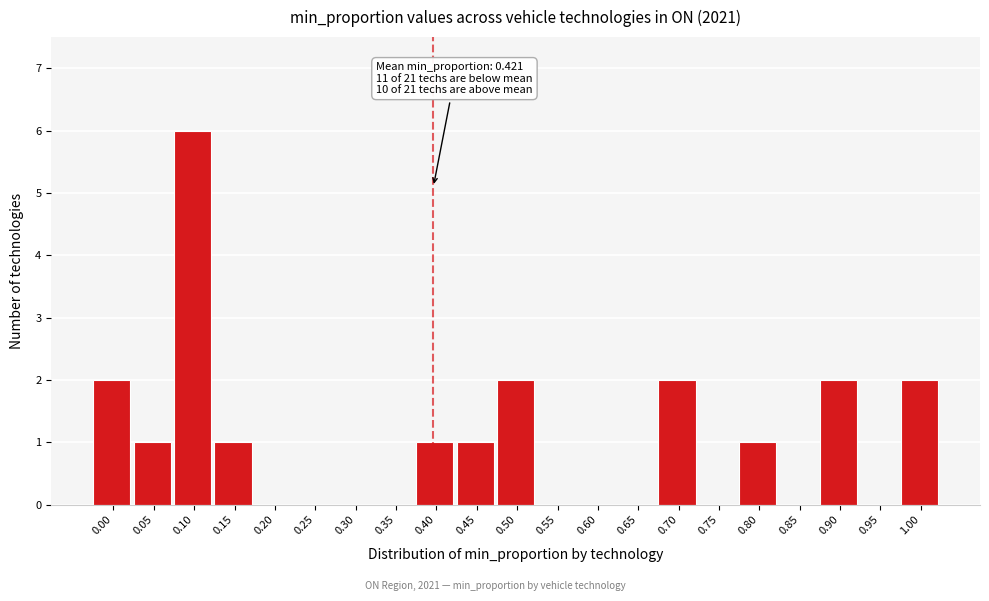

Reading right to left, what are all the values shown in this chart?

1.00=2	0.95=0	0.90=2	0.85=0	0.80=1	0.75=0	0.70=2	0.65=0	0.60=0	0.55=0	0.50=2	0.45=1	0.40=1	0.35=0	0.30=0	0.25=0	0.20=0	0.15=1	0.10=6	0.05=1	0.00=2